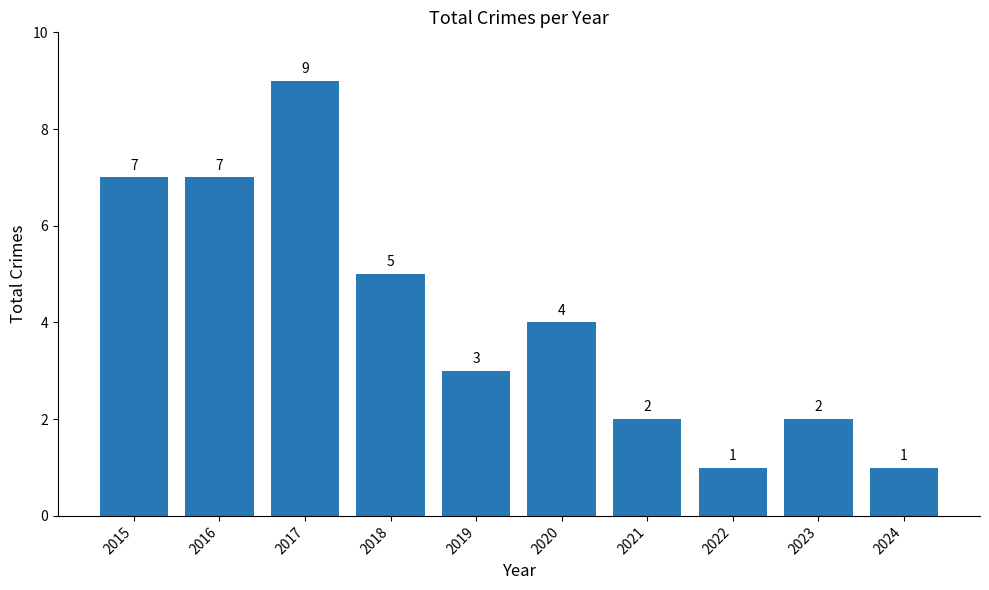

What is the approximate value at 2021?

2